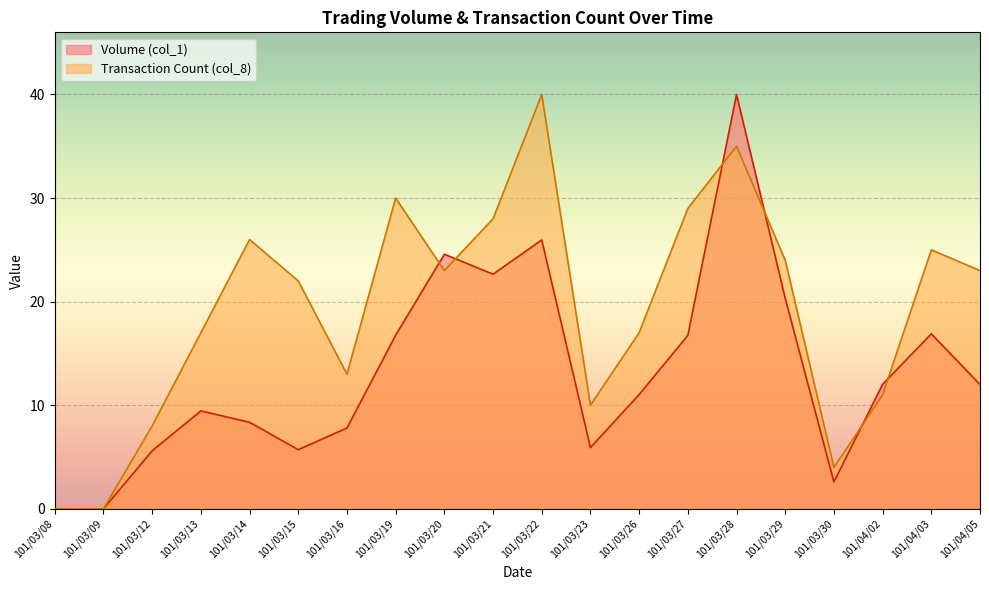

At how many categories does at least one series exceed 12?

15